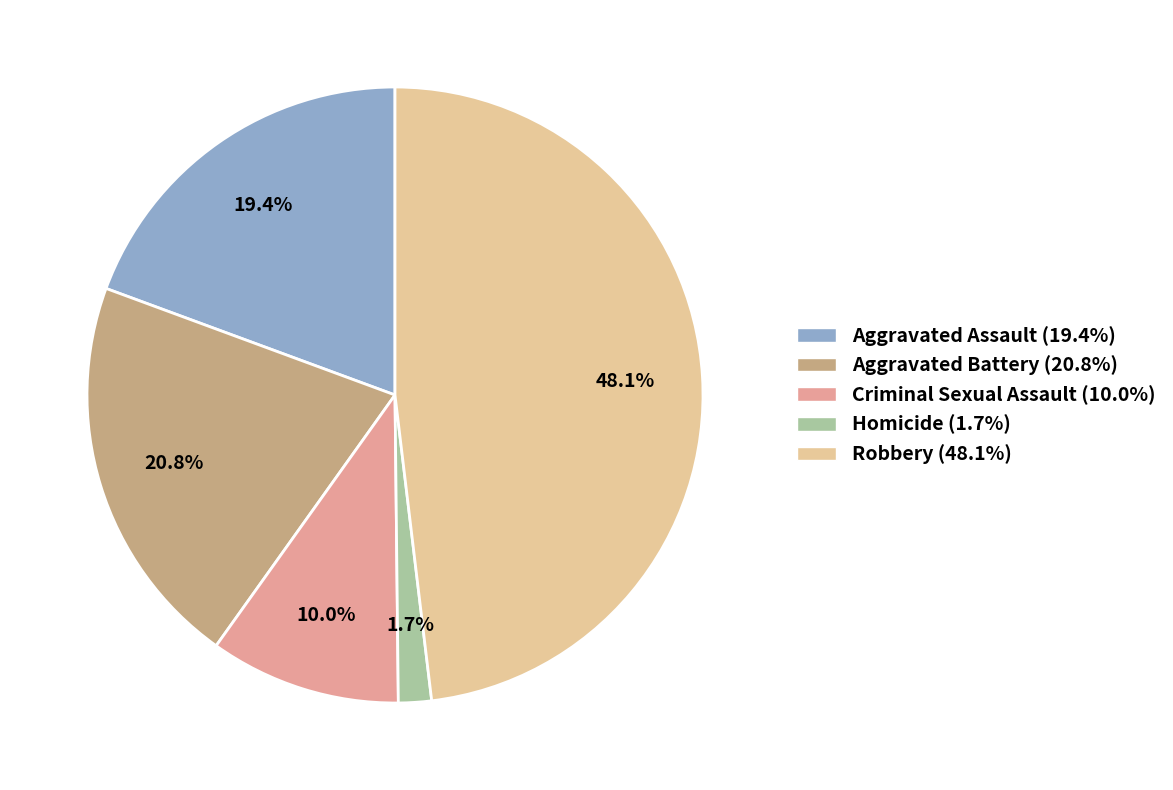

Count the number of slices in the pie.

5